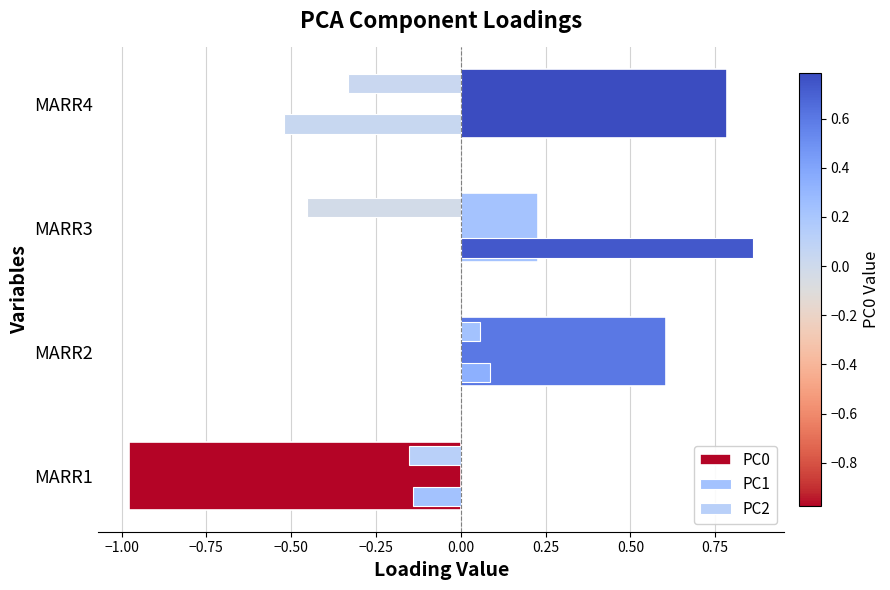

How many values in the PC0 series are below 0?

1